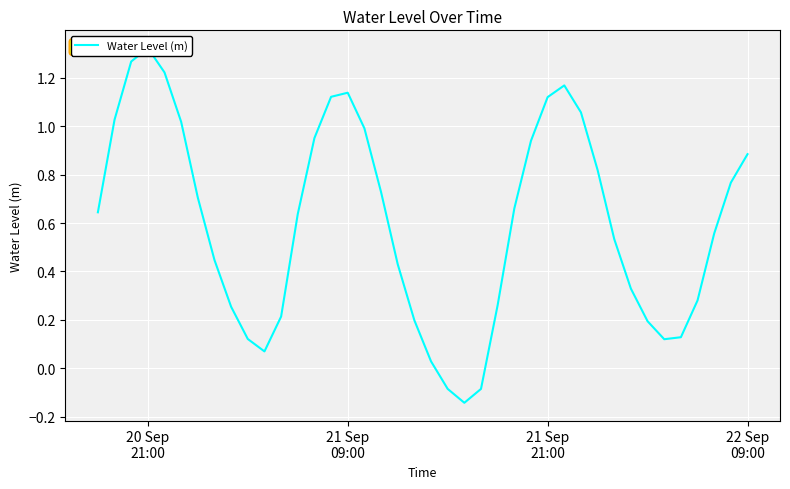

How many interior local peaks (higher than both neighbors) does the data have?

3